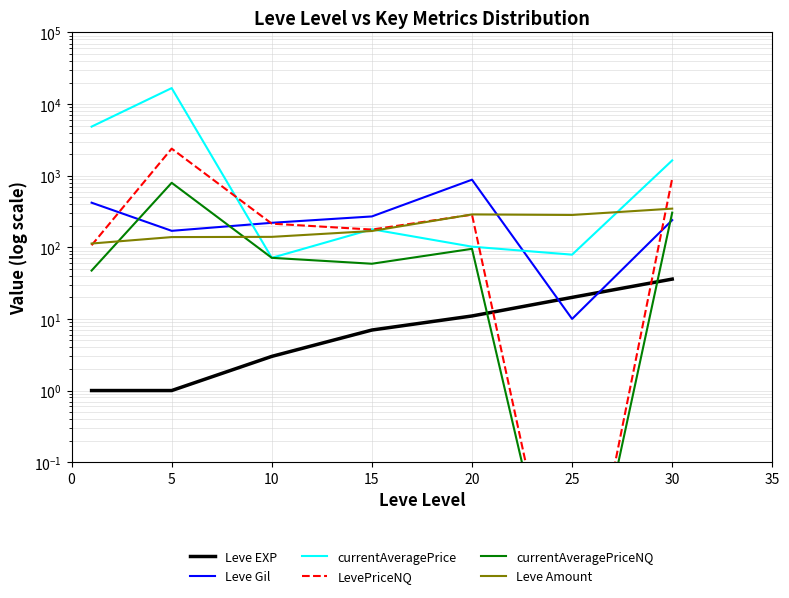

At 25, list the series in order from smallest to largest.

LevePriceNQ, currentAveragePriceNQ, Leve Gil, Leve EXP, currentAveragePrice, Leve Amount